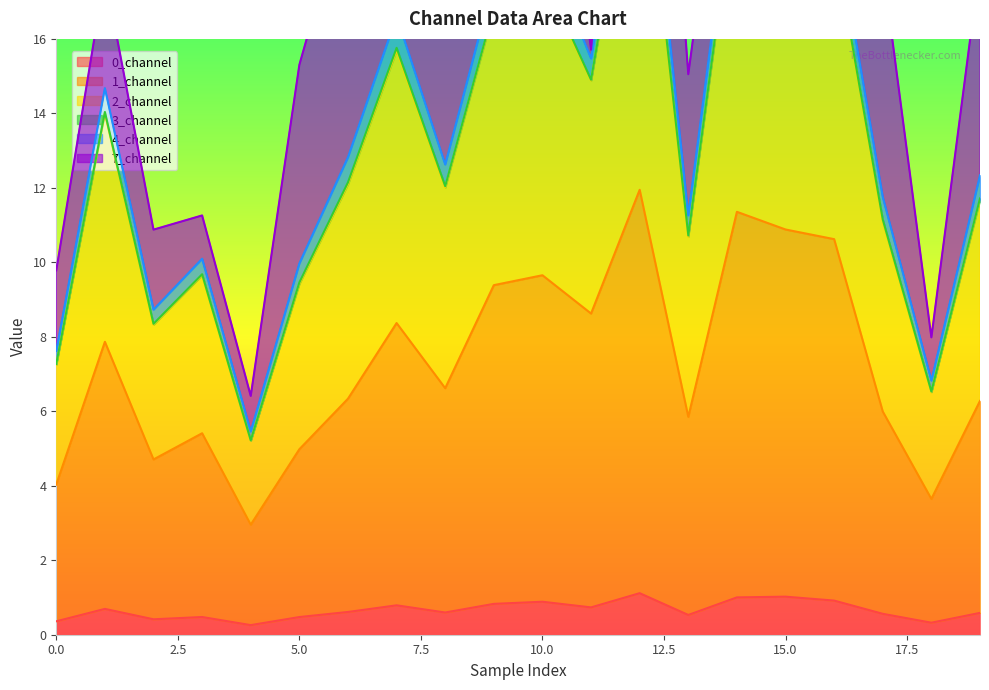

True or false: 2_channel and 0_channel intersect in this chart.

False